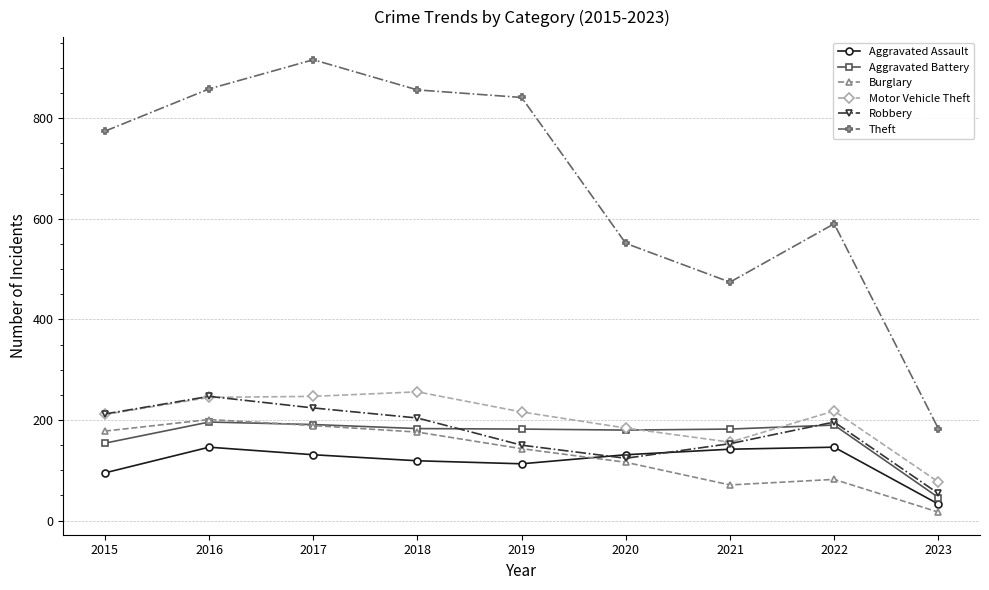

What is the value of the Theft point at the 5th from the left?

841